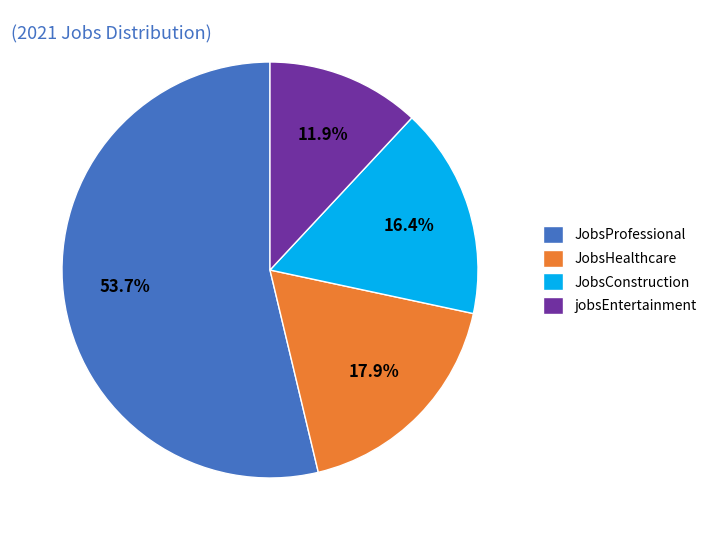

Which category accounts for the majority?

JobsProfessional